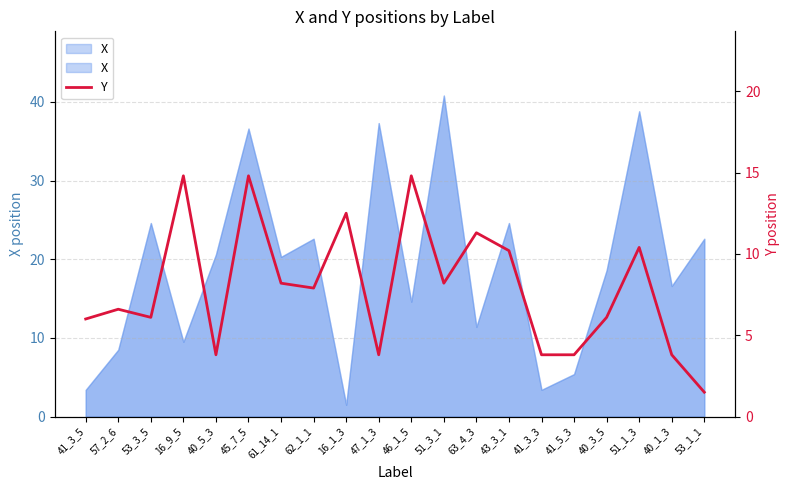

How many lines are shown in the chart?

1